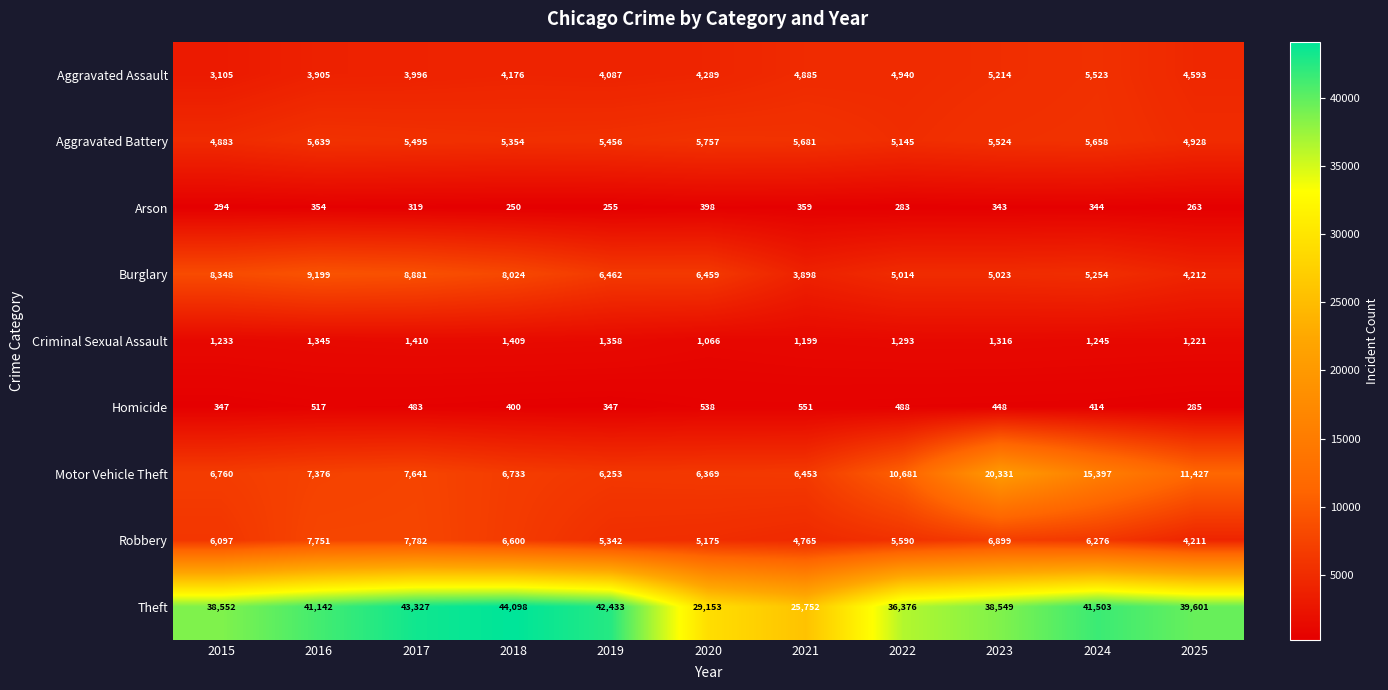

What is the sum of the Arson values at 2023 and 2018?

593